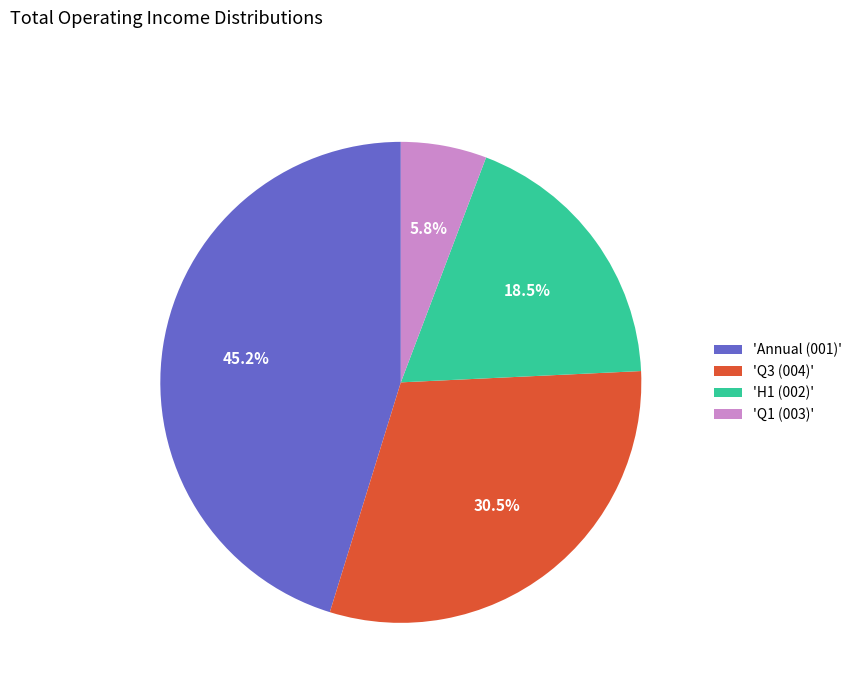

Which category has the biggest portion of the pie?

'Annual (001)'